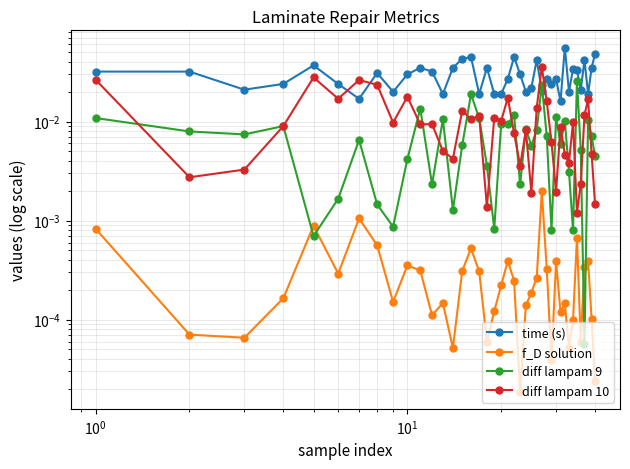

What is the sum of all diff lampam 9 values?

0.3